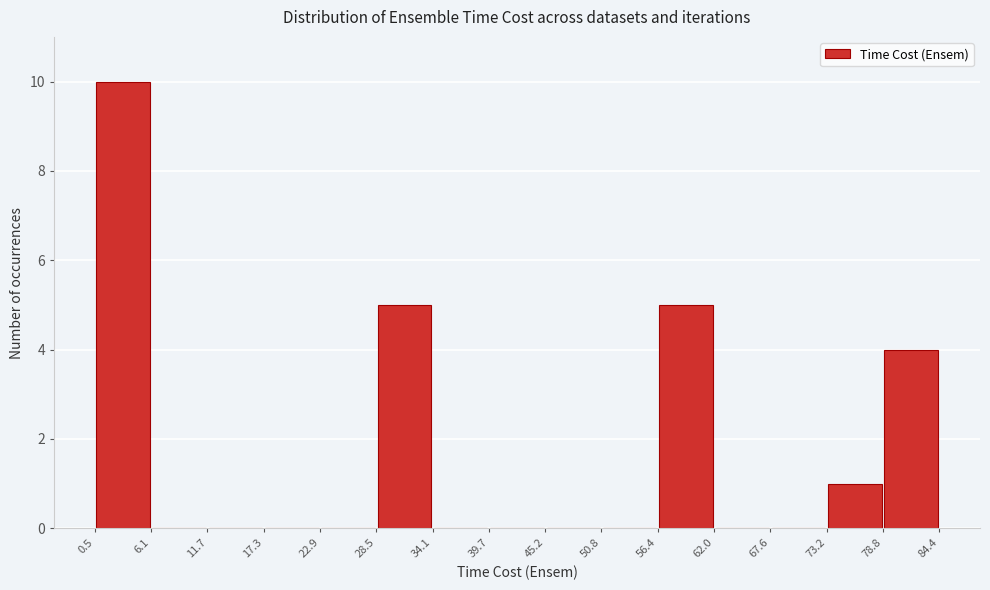

Reading left to right, transcribe this chart: for each bar, give the range it covers on the x-axis and its height. The values are not printed on the chart, so give them approximately, as read against the axis.

0.5 to 6.1: 10
6.1 to 11.7: 0
11.7 to 17.3: 0
17.3 to 22.9: 0
22.9 to 28.5: 0
28.5 to 34.1: 5
34.1 to 39.7: 0
39.7 to 45.2: 0
45.2 to 50.8: 0
50.8 to 56.4: 0
56.4 to 62.0: 5
62.0 to 67.6: 0
67.6 to 73.2: 0
73.2 to 78.8: 1
78.8 to 84.4: 4